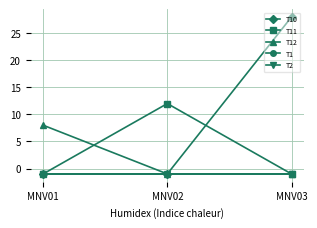

What is the average value of the T12 series?

2